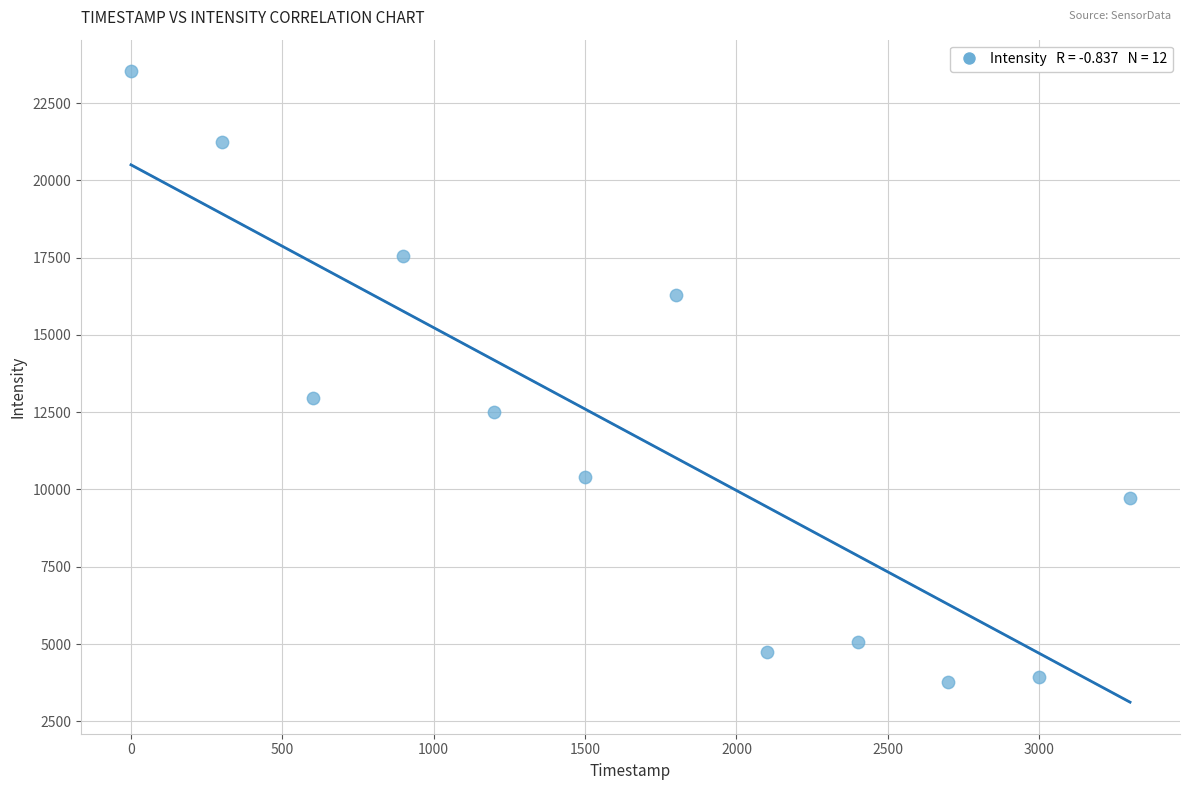

What Y value in the scatter plot is closest to 13645?

12974.0